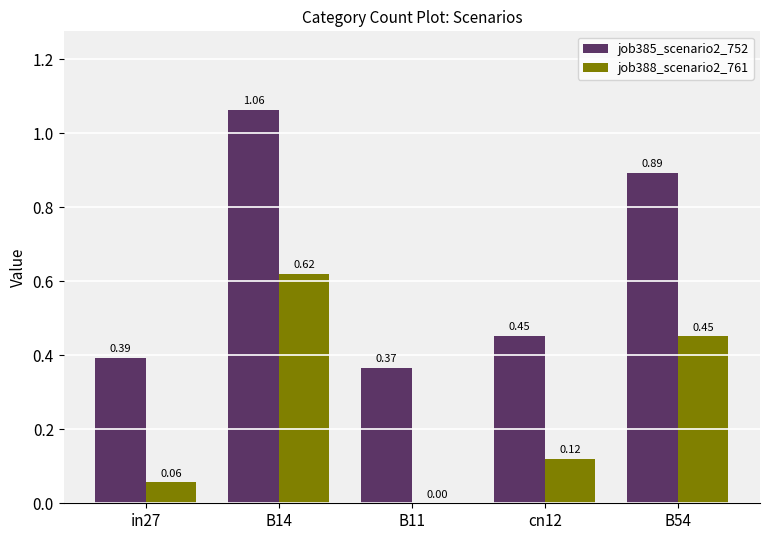

How many groups of bars are there?

5